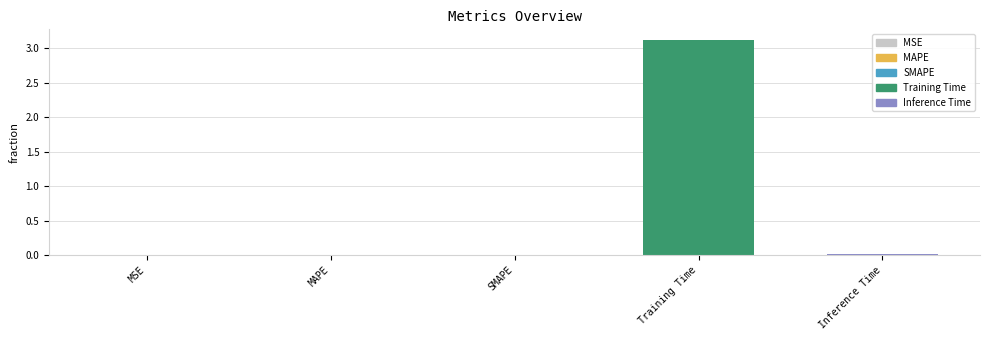

Is it true that the value at Inference Time is 0.0?

True